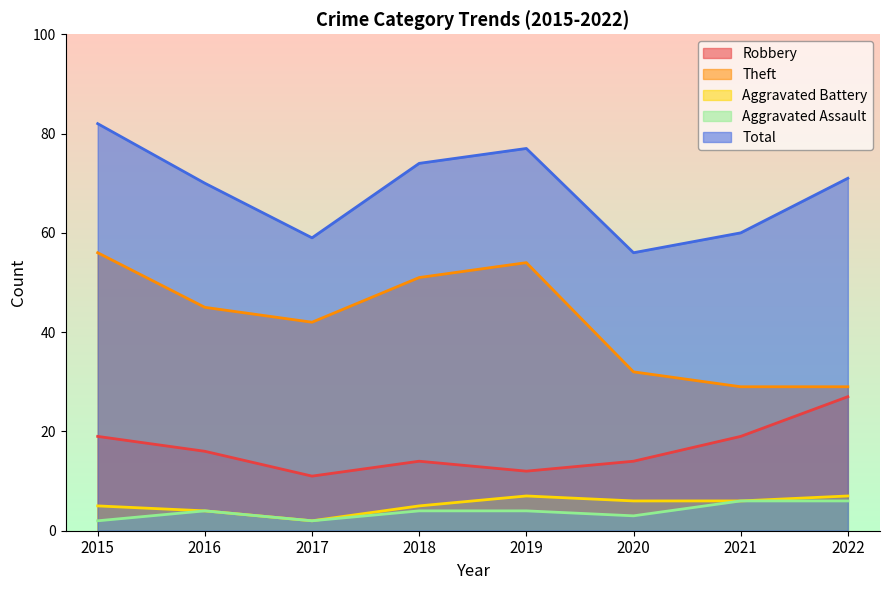

True or false: Aggravated Assault and Total cross at least once.

False